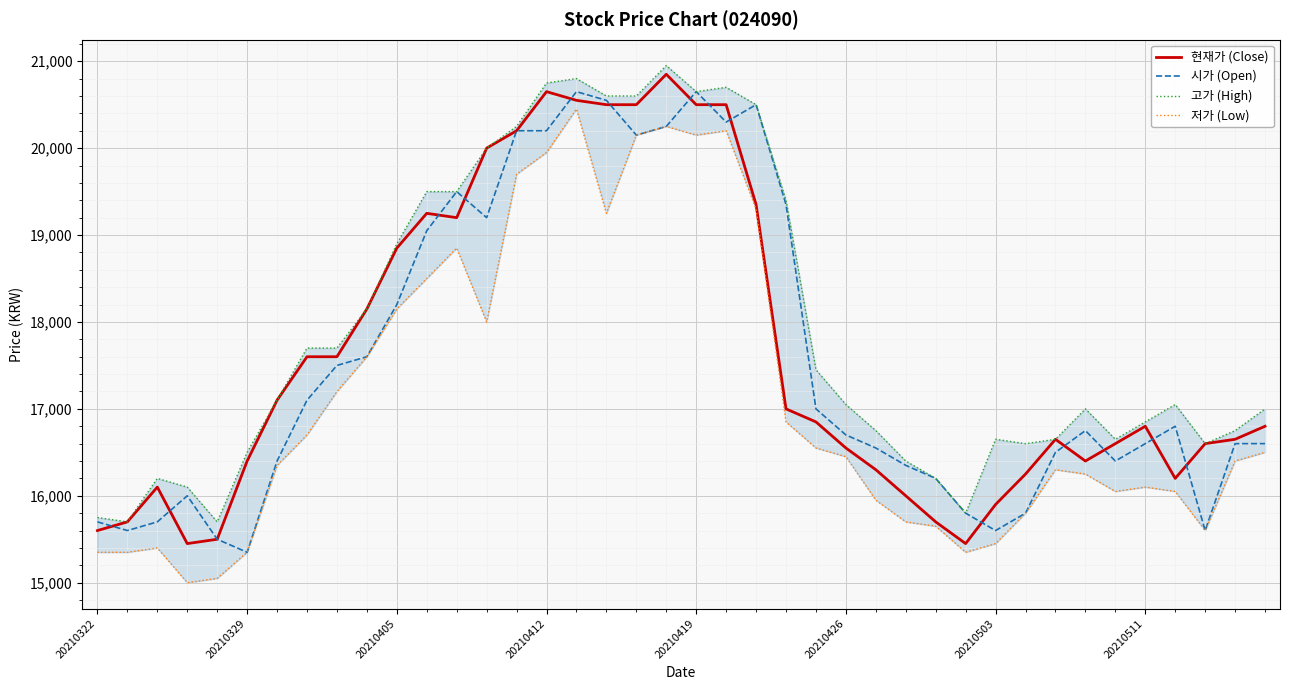

How many categories are shown in the chart?

40